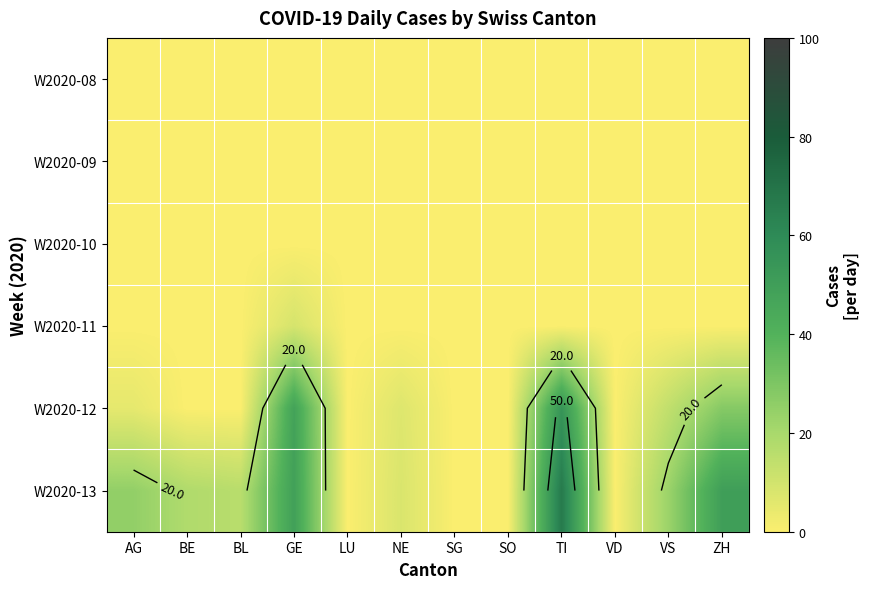

At which label does W2020-11 reach its minimum?

AG